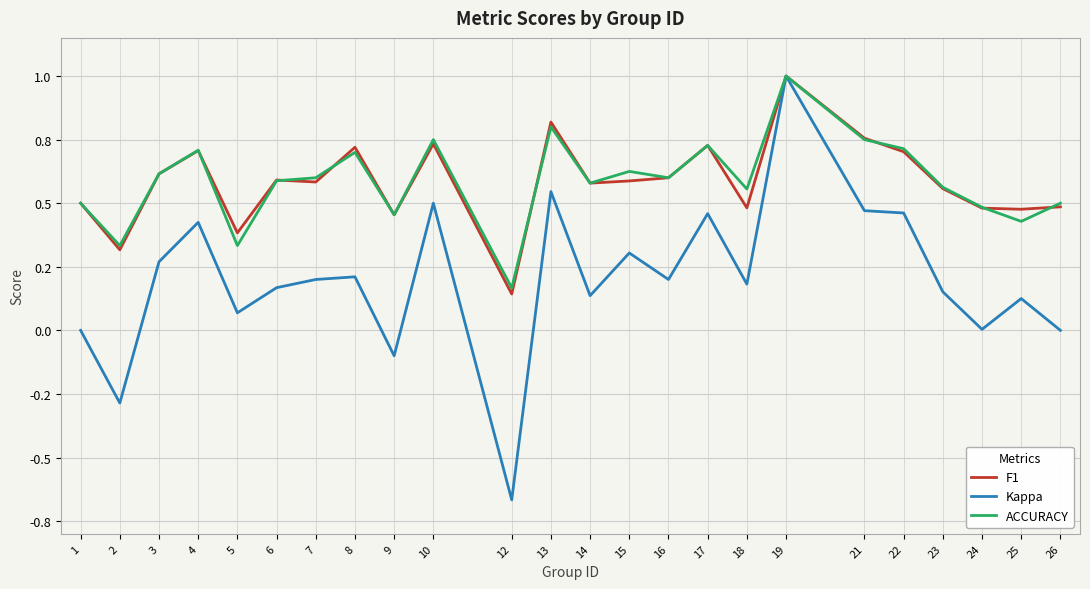

Does the chart display data point markers on the line(s)?

No